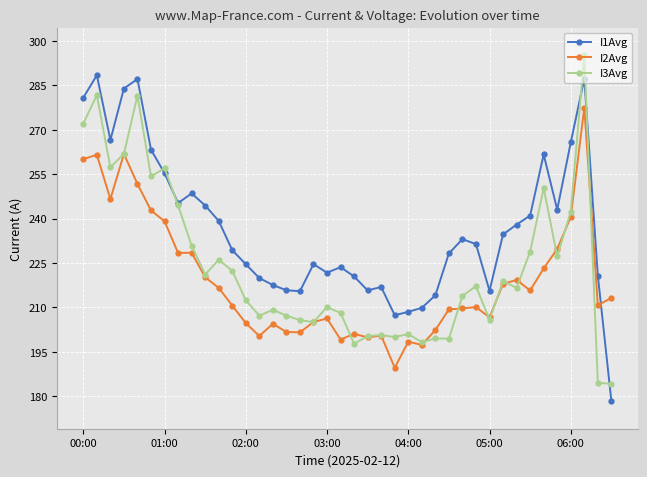

After their last crossing, which series has the higher values: I3Avg or I2Avg?

I2Avg